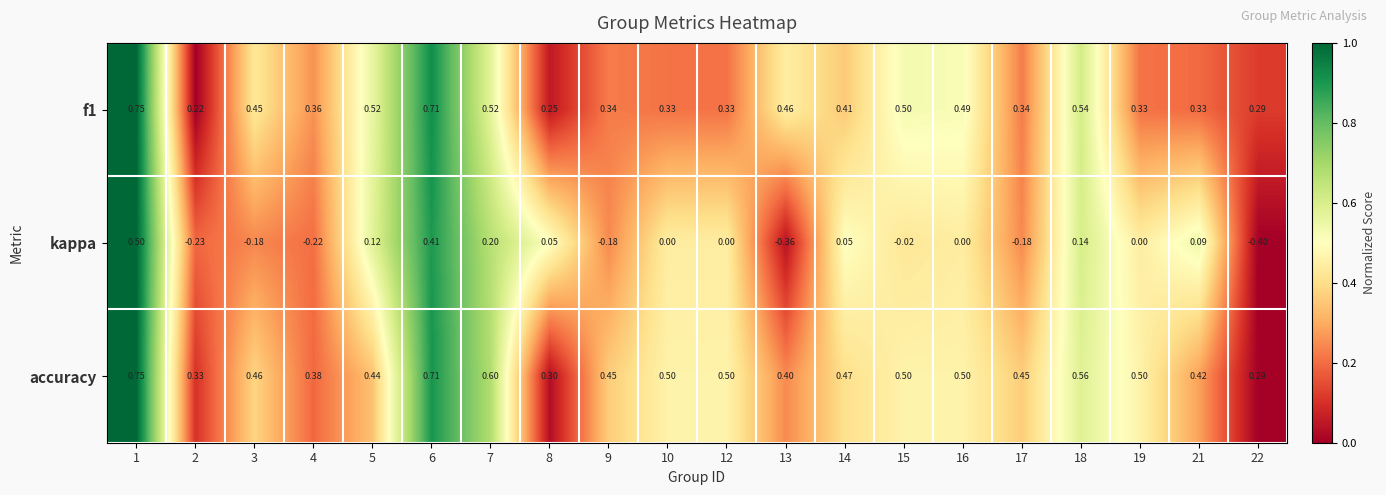

What is the difference between the highest and lowest values at 5?

0.4